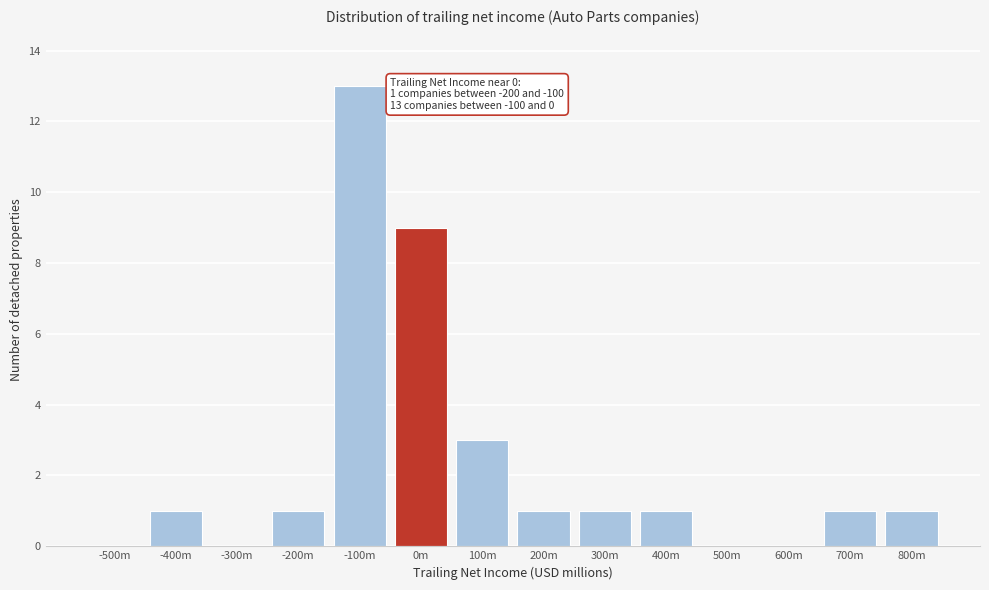

Reading right to left, what are all the values shown in this chart?

800m=1	700m=1	600m=0	500m=0	400m=1	300m=1	200m=1	100m=3	0m=9	-100m=13	-200m=1	-300m=0	-400m=1	-500m=0